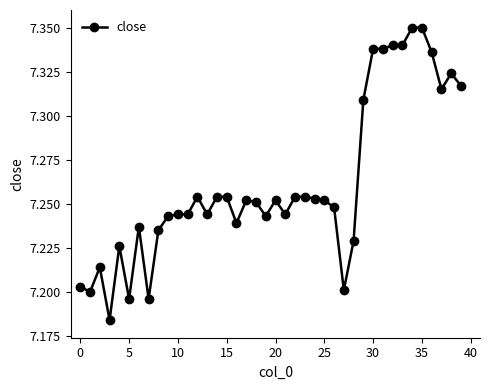

How many values are between 7 and 8?

40